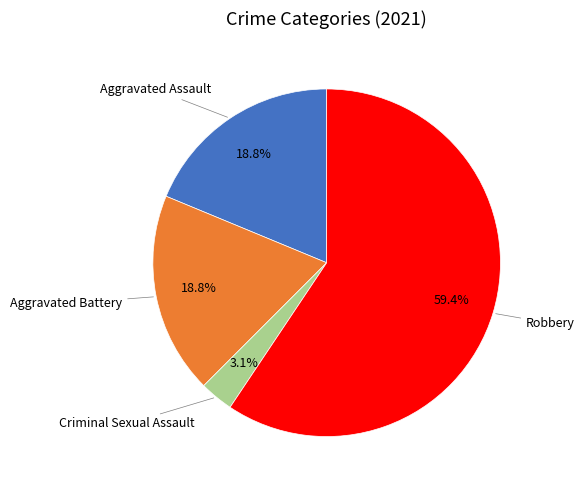

How many segments does this pie chart have?

4